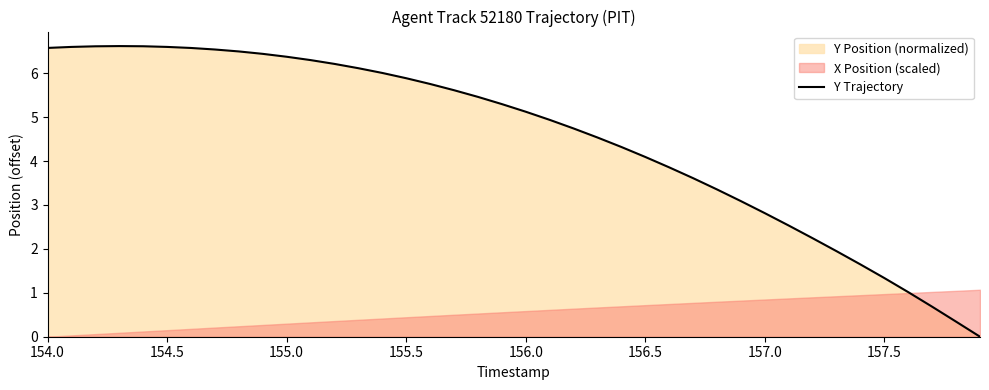

Where does the data first go above 5?

154.0